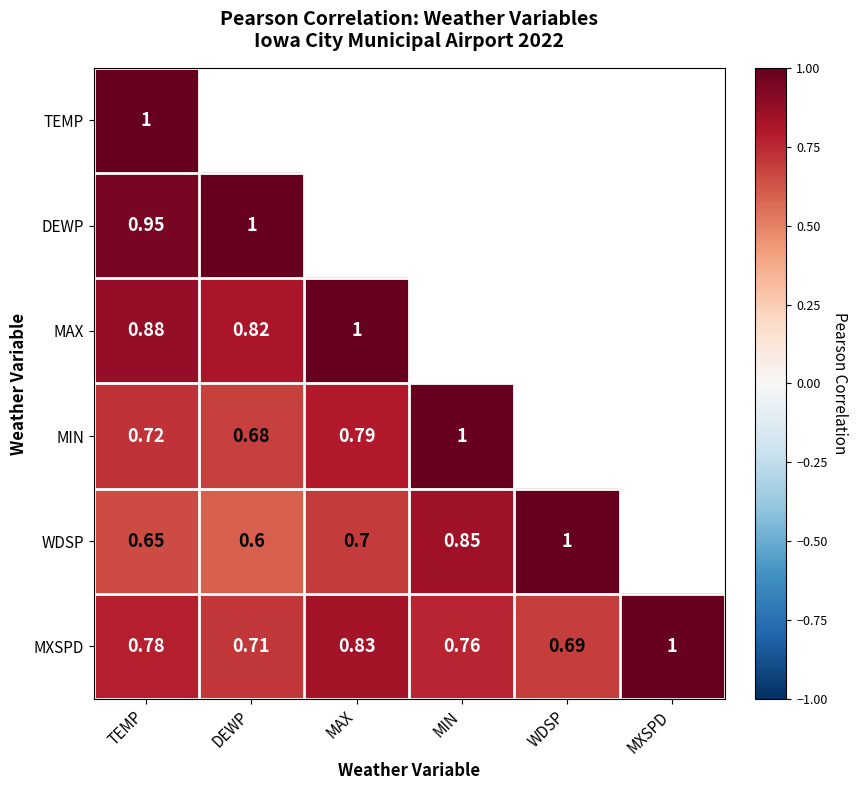

Is the value of MXSPD at MIN greater than the value of WDSP at WDSP?

No